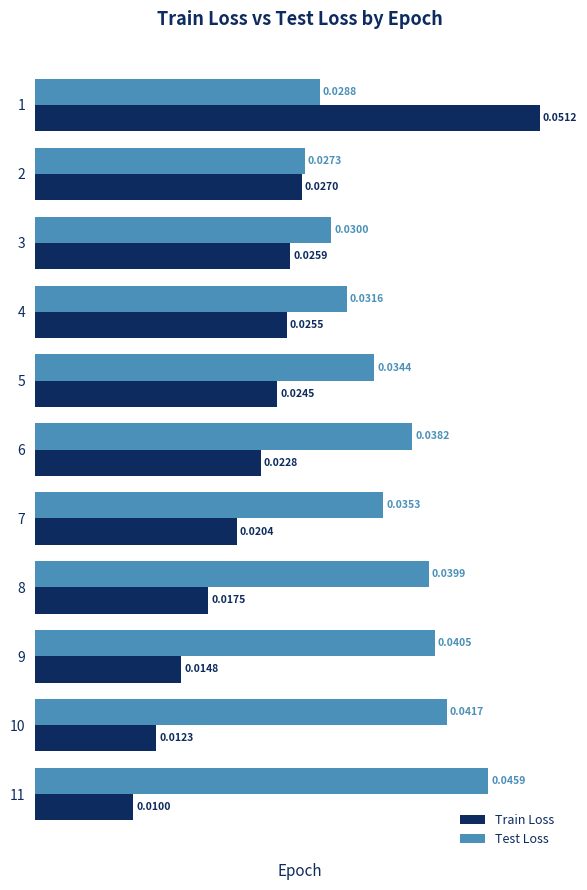

List the series in order of their peak value, lowest first.

Test Loss, Train Loss